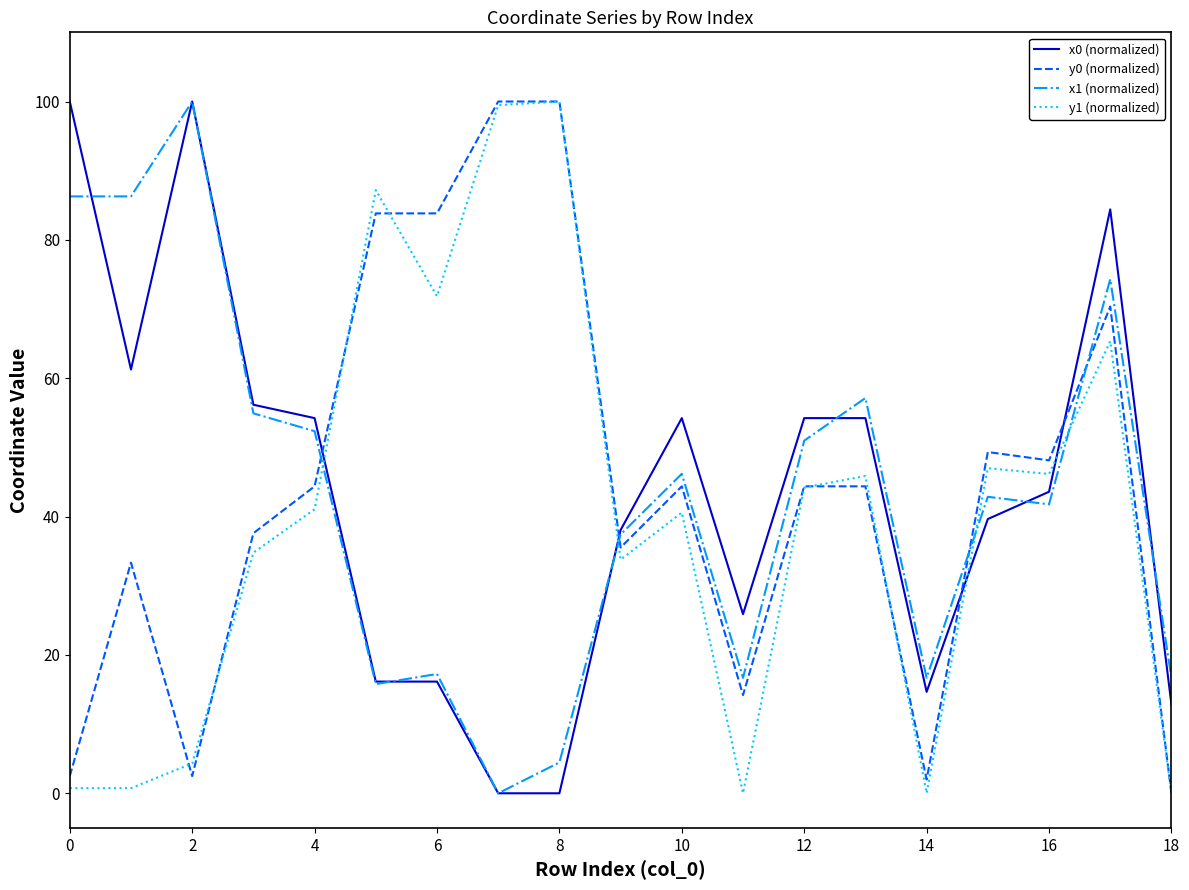

What is the maximum value for x0 (normalized)?

100.0